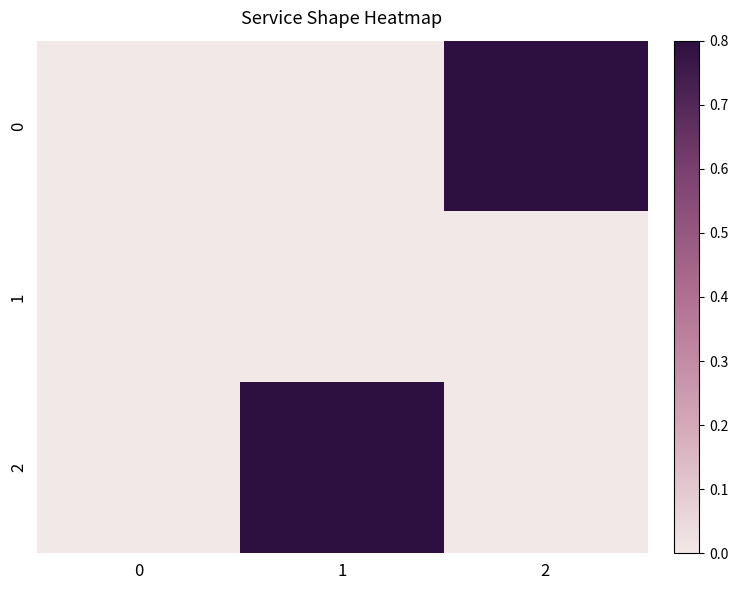

Reading left to right, list all the values displayed in this chart.

0: 0=0.0	1=0.0	2=0.8
1: 0=0.0	1=0.0	2=0.0
2: 0=0.0	1=0.8	2=0.0